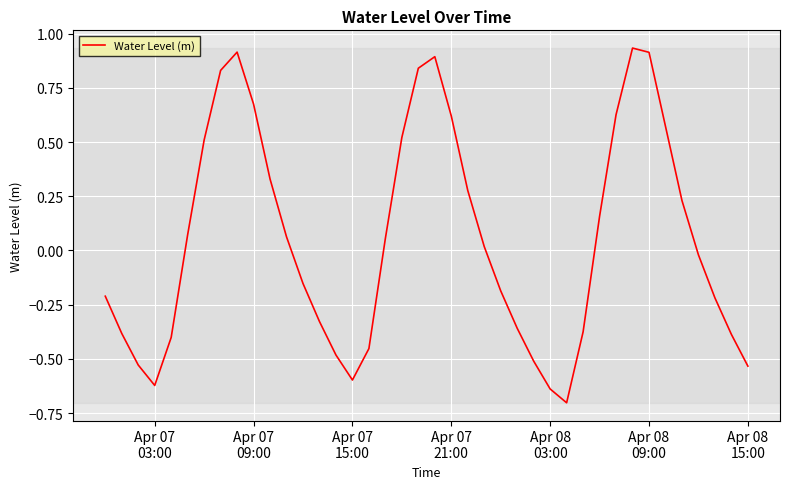

What is the minimum value shown in the chart?

-0.7